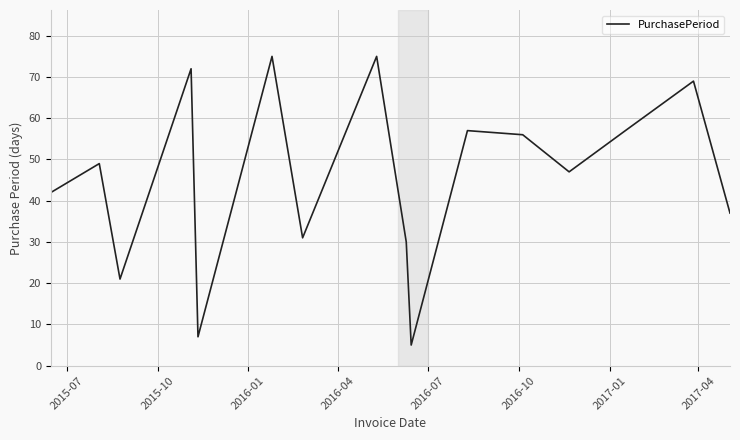

Count the number of categories in the chart.

16